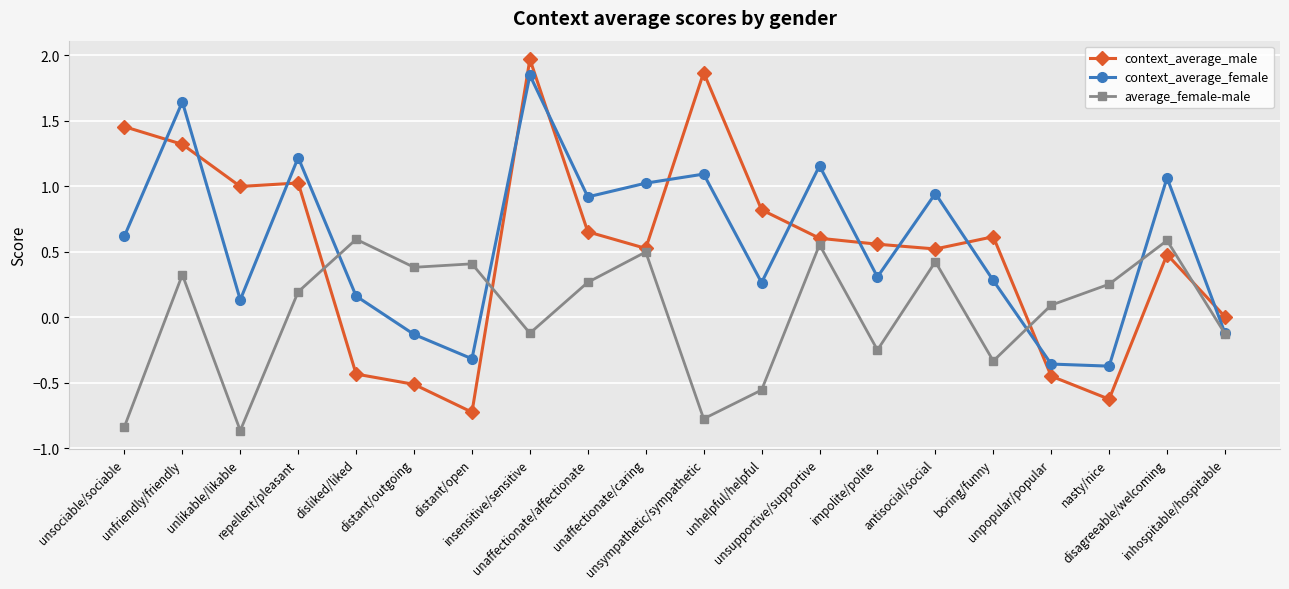

Which series has the largest range (max minus min)?

context_average_male